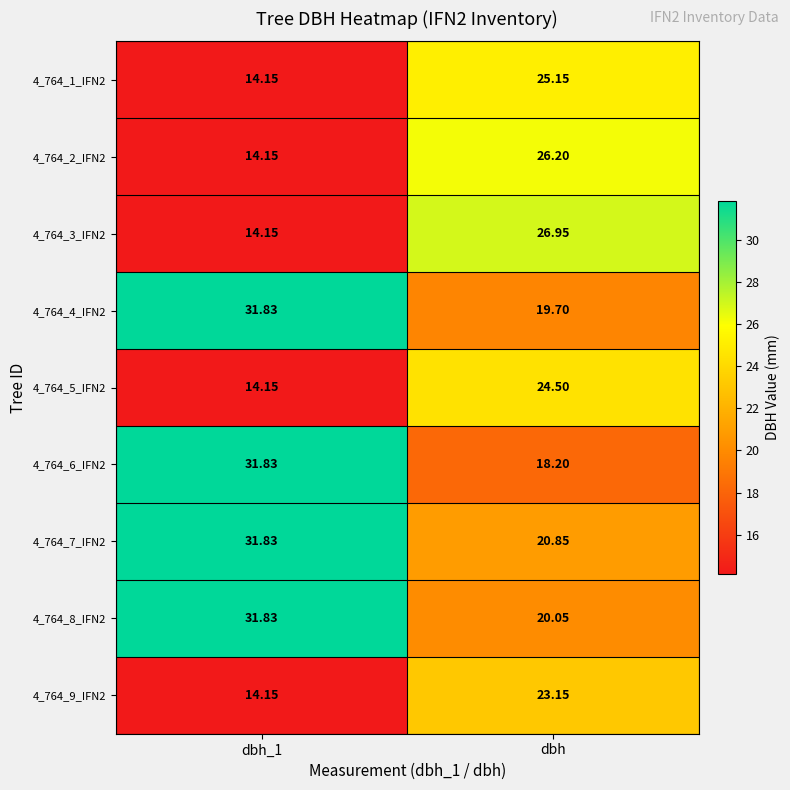

What is the greatest value displayed?

31.8